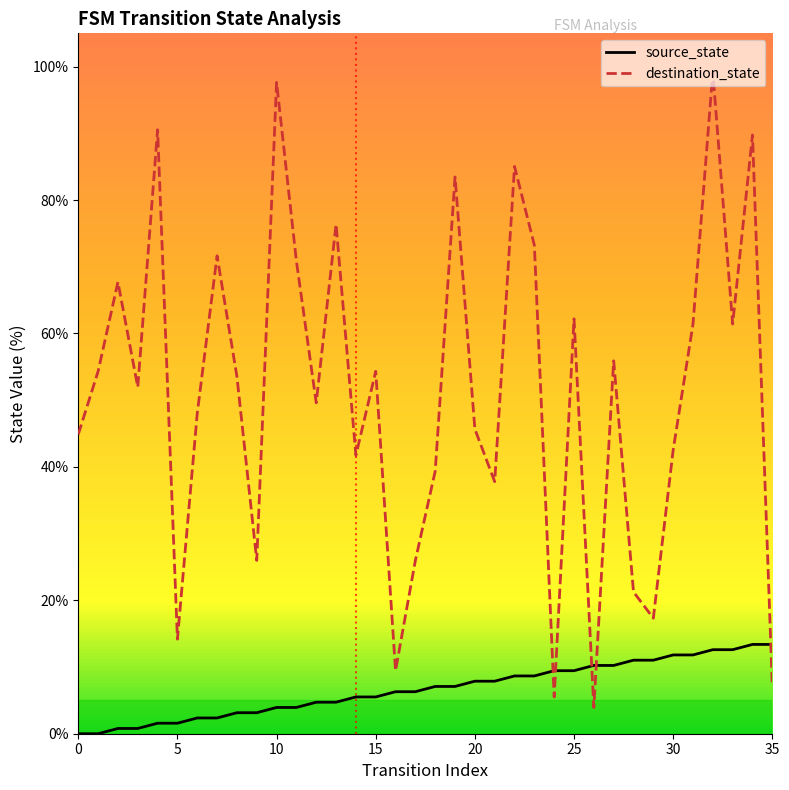

Which series has the largest range (max minus min)?

destination_state